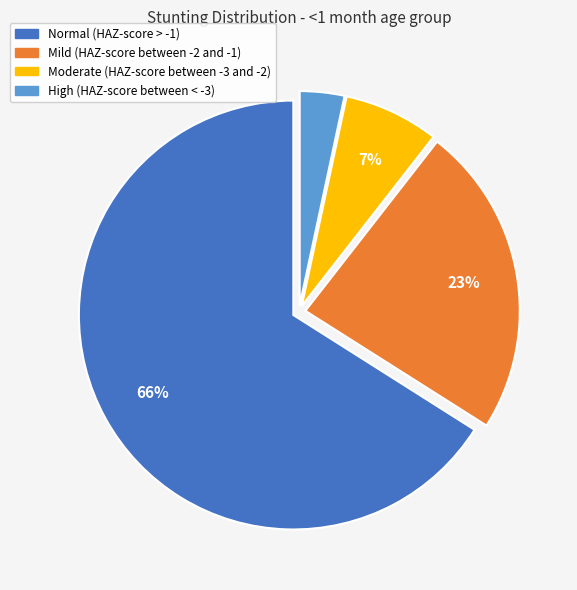

Is there a majority slice in this chart?

Yes